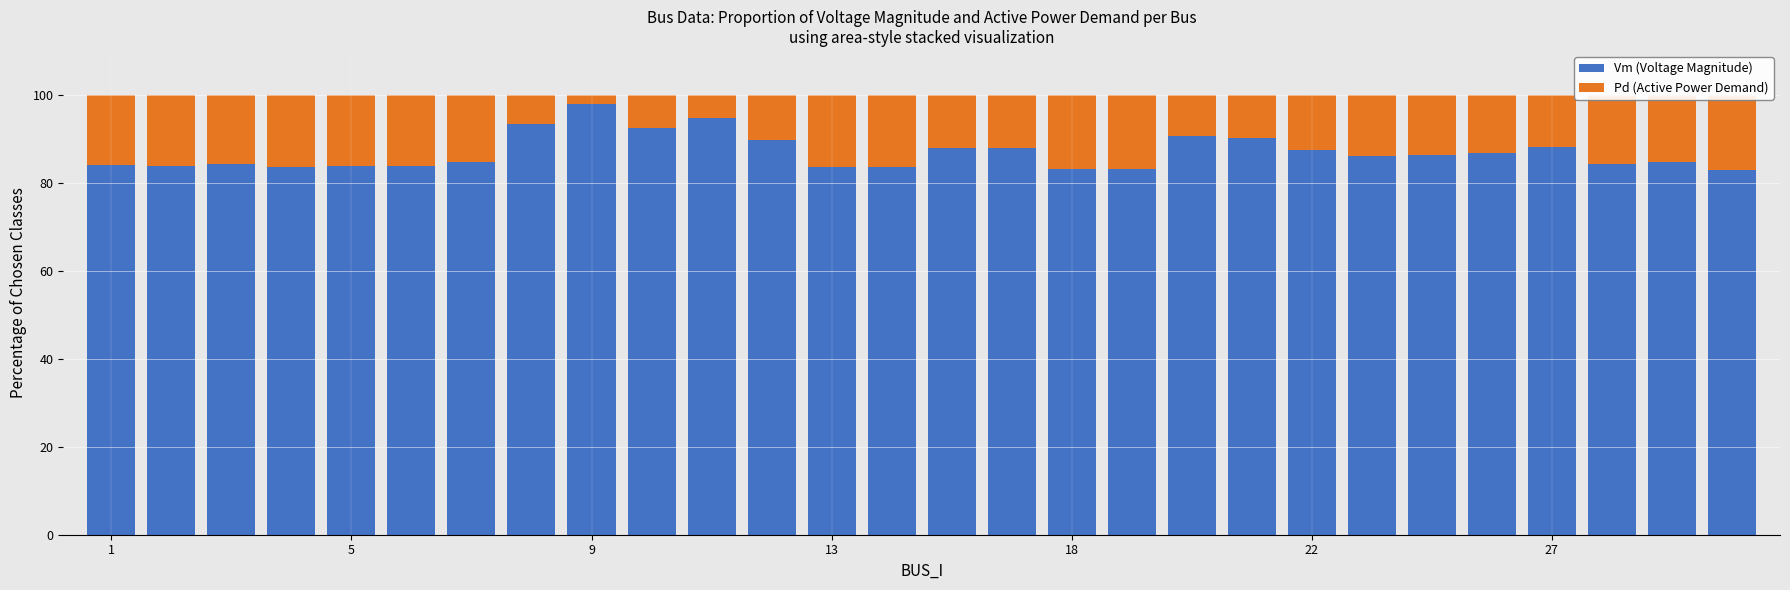

What is the value of the Pd (Active Power Demand) bar at the 1st from the left?

16.0